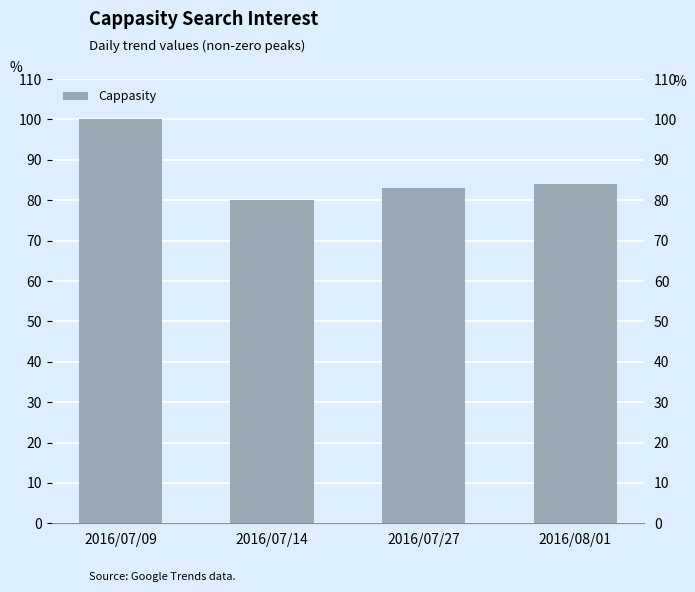

What is the label of the 1st bar from the right?

2016/08/01